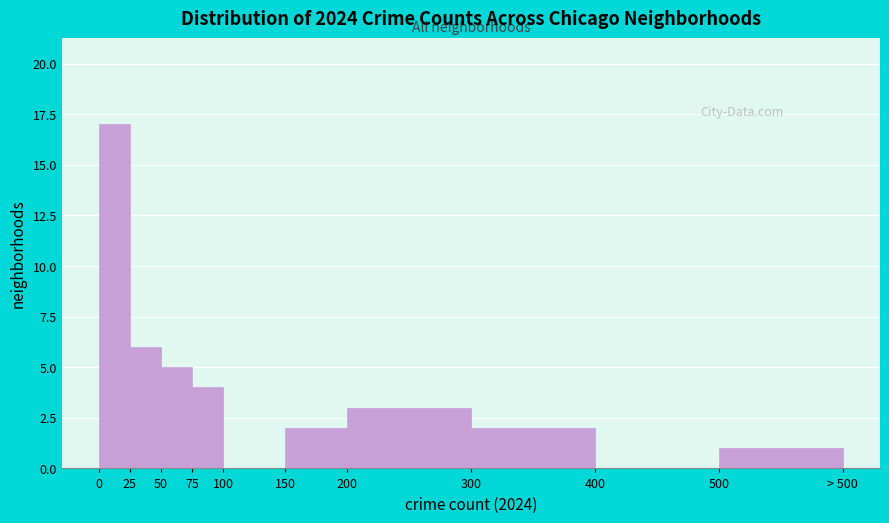

Reading left to right, what are all the values shown in this chart?

0=17	25=6	50=5	75=4	100=0	150=2	200=3	300=2	400=0	500=1